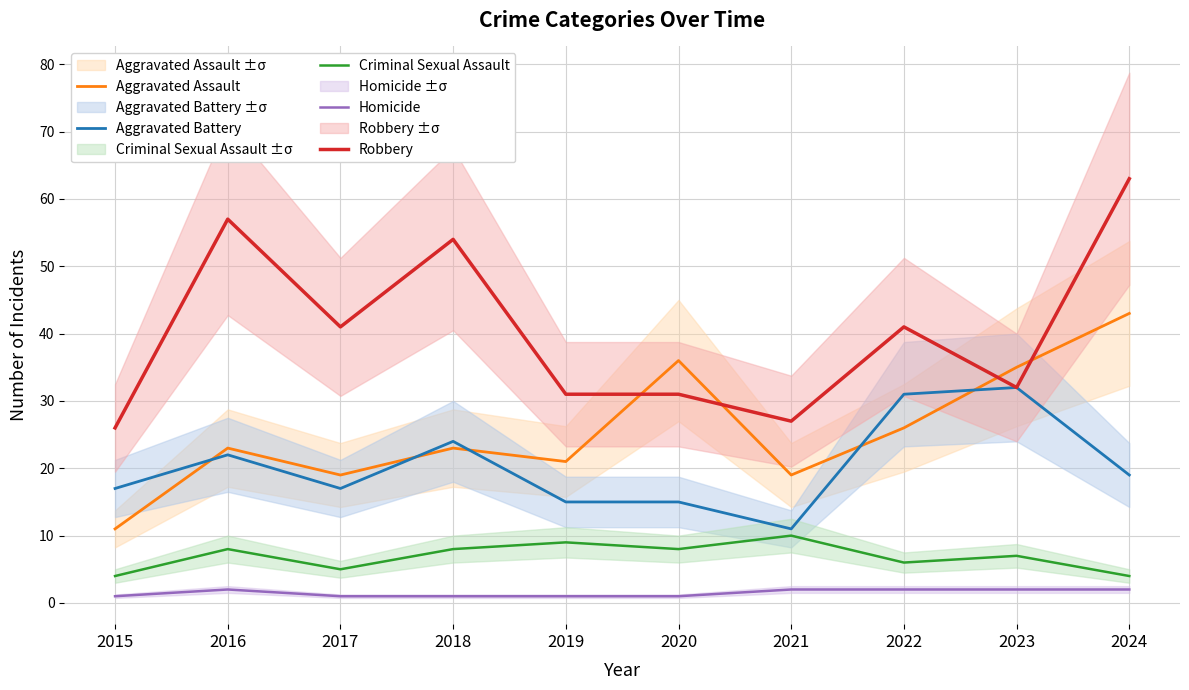

List the series in order of their peak value, highest first.

Robbery, Aggravated Assault, Aggravated Battery, Criminal Sexual Assault, Homicide